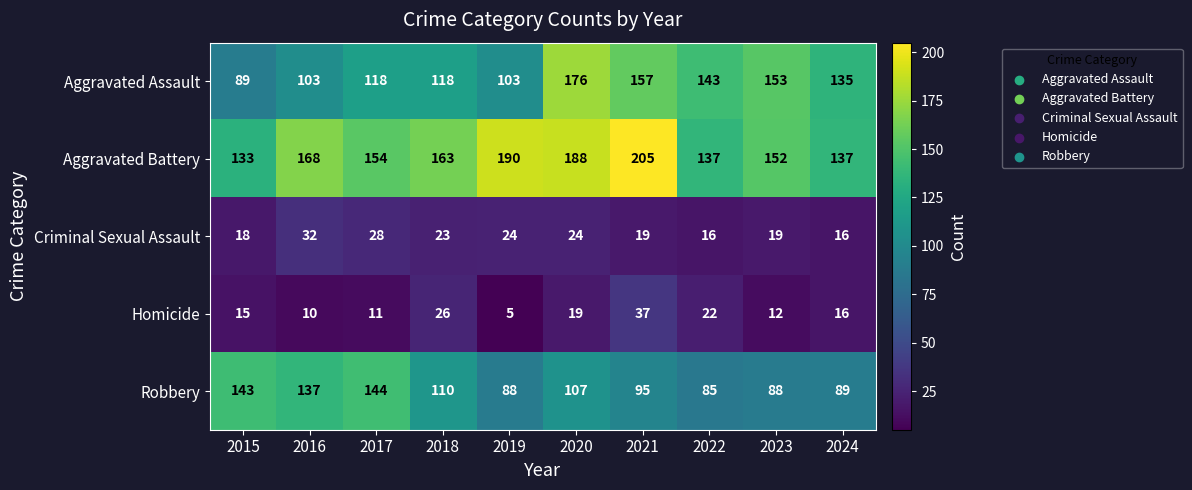

How many series are shown in this chart?

5